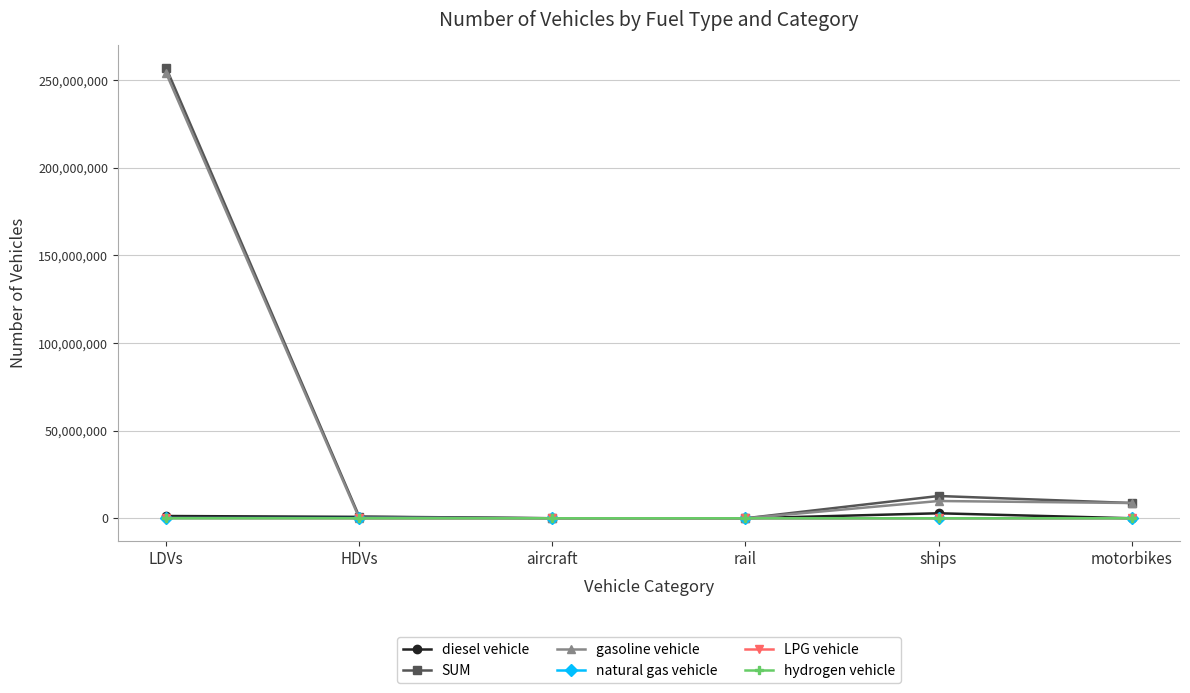

At which category is the sum across all series the highest?

LDVs